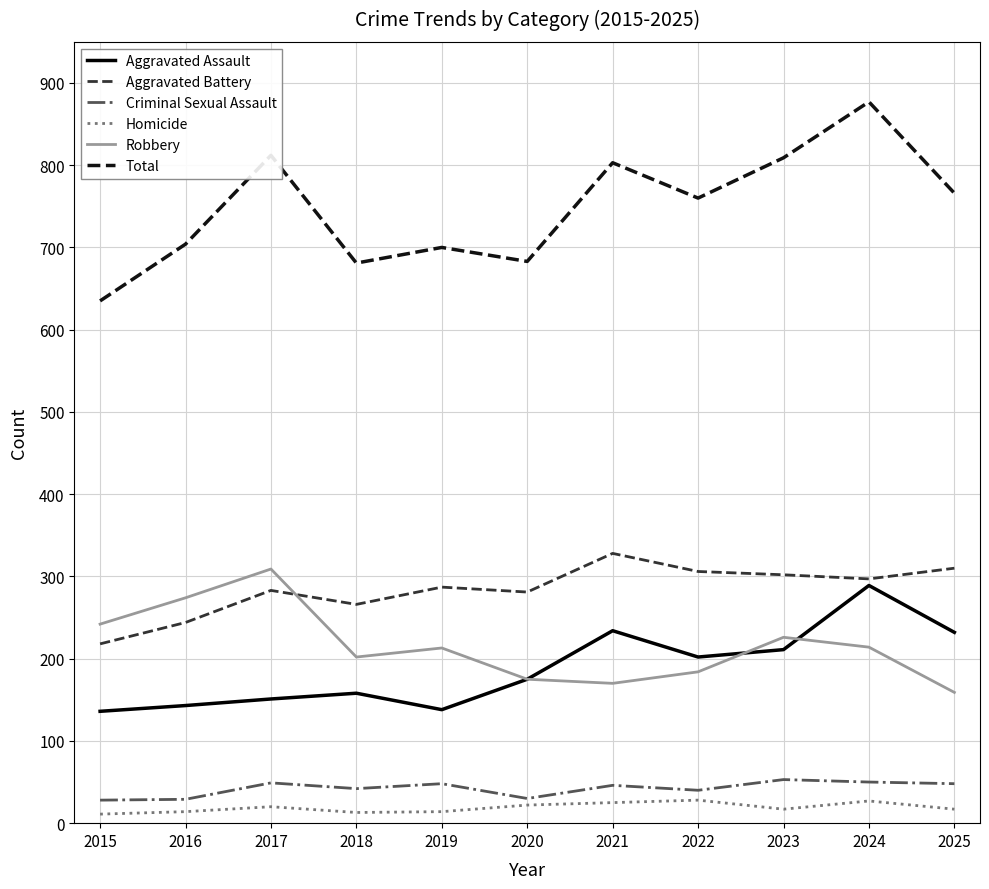

What is the maximum value for Robbery?

309